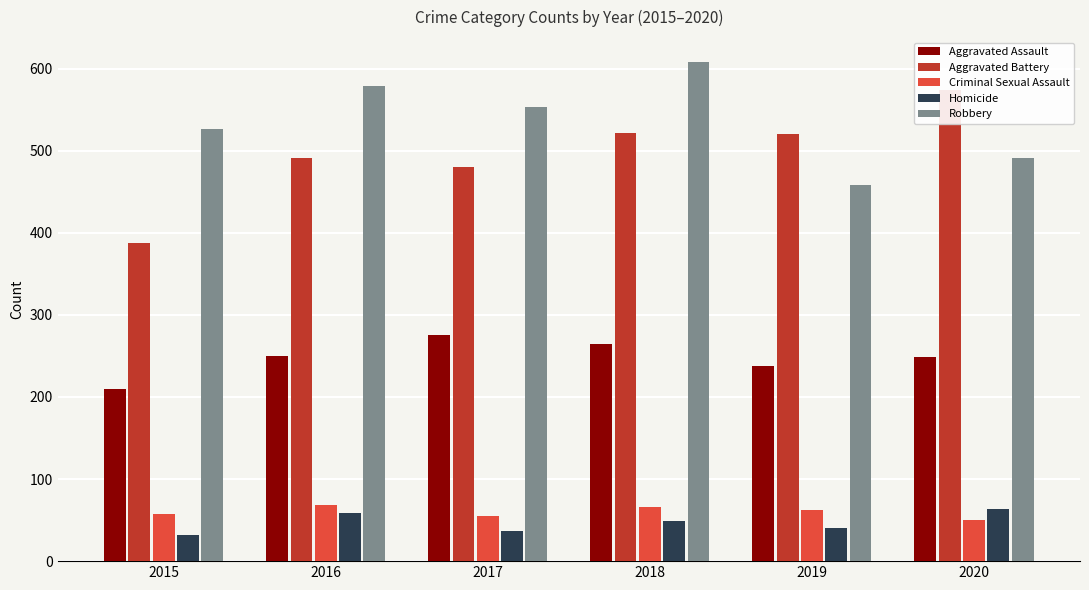

Is the value of Aggravated Assault at 2020 greater than the value of Homicide at 2018?

Yes